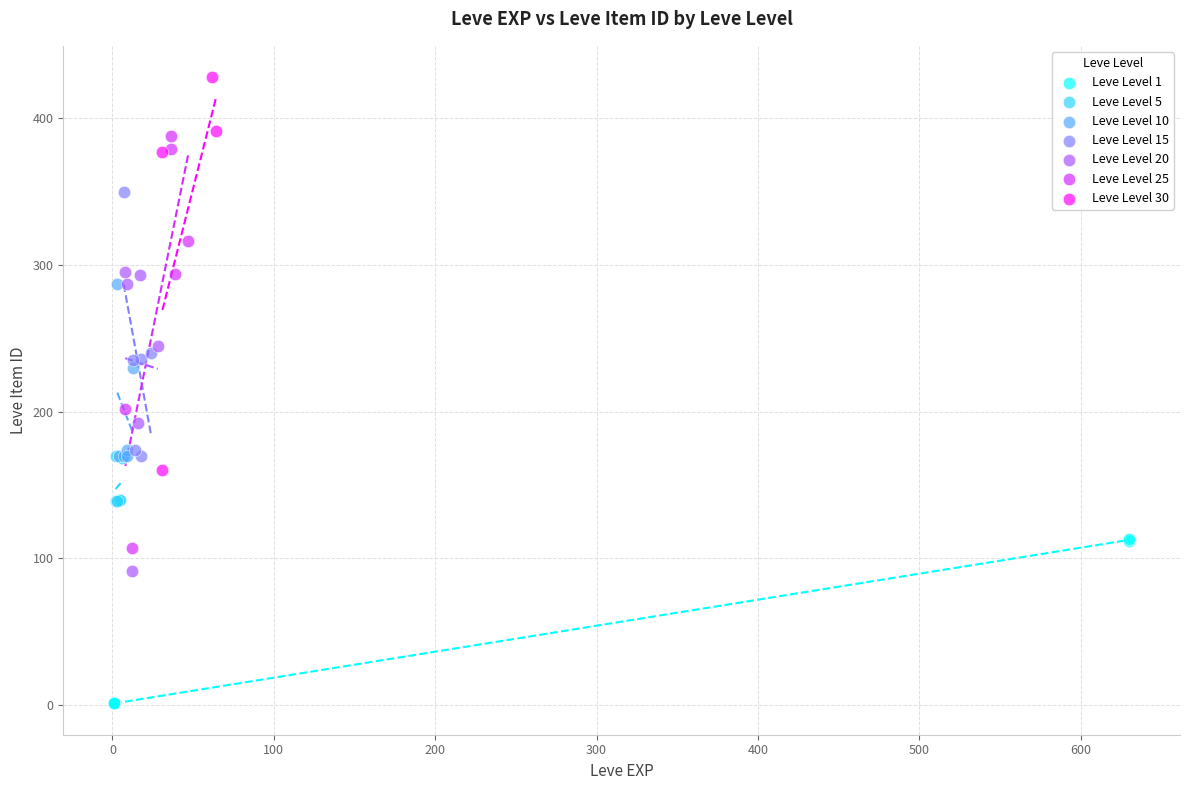

Which series reaches the maximum Y coordinate?

Leve Level 30